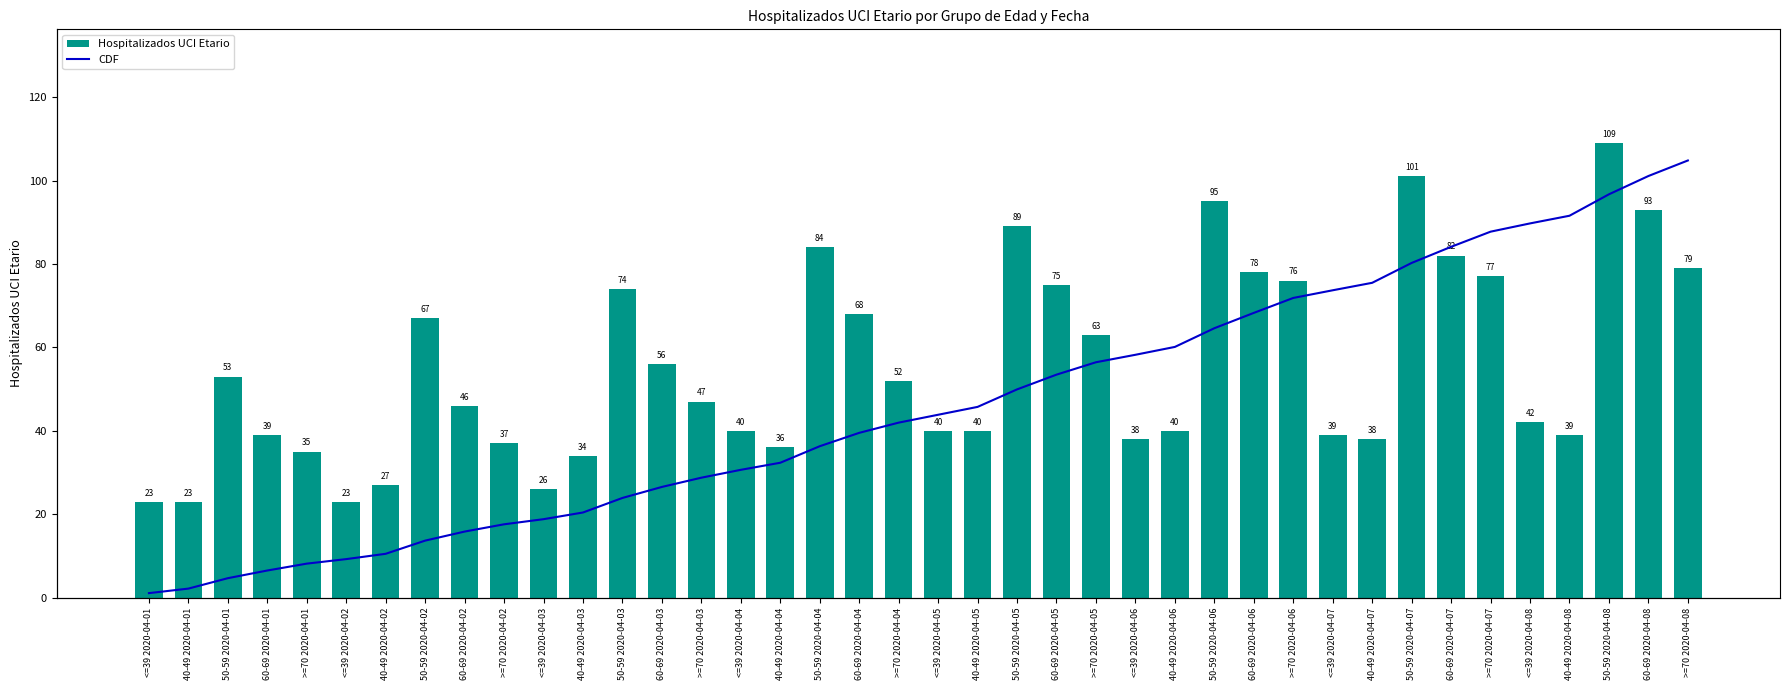

At which category is the sum across all series the highest?

50-59 2020-04-08